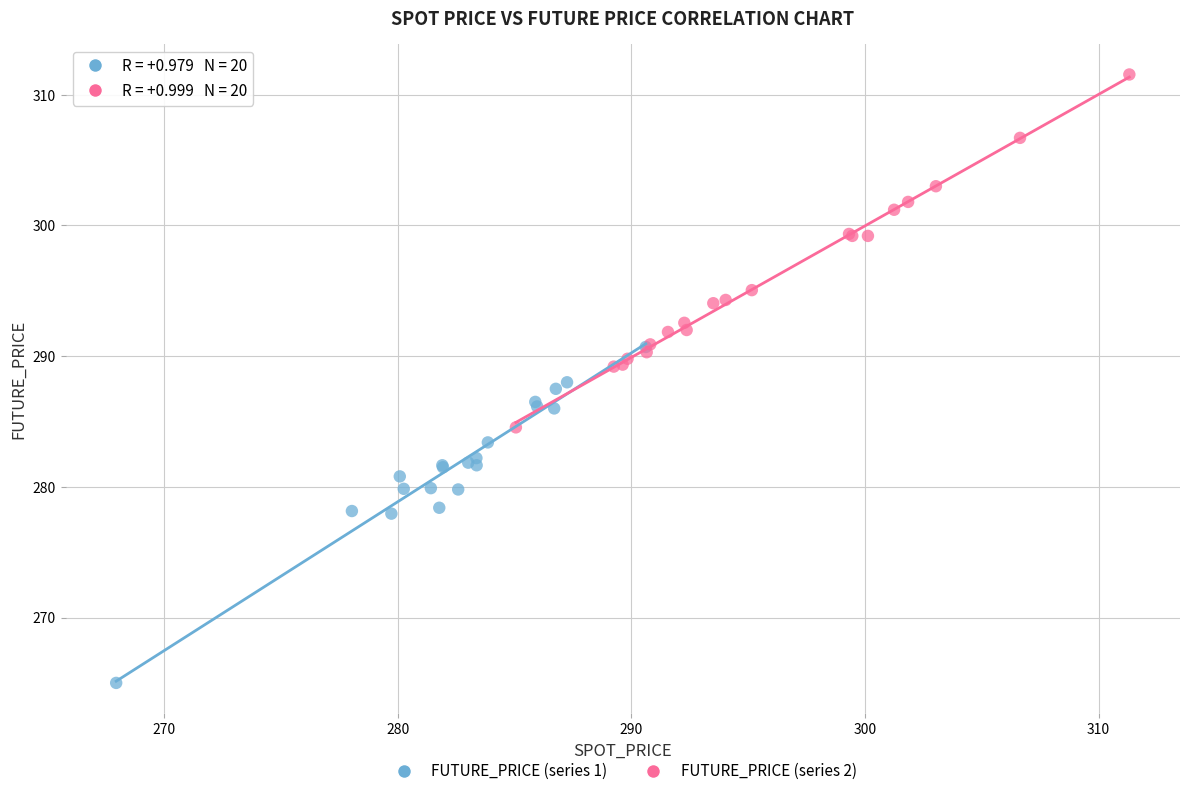

Which series reaches the minimum Y coordinate?

FUTURE_PRICE (series 1)